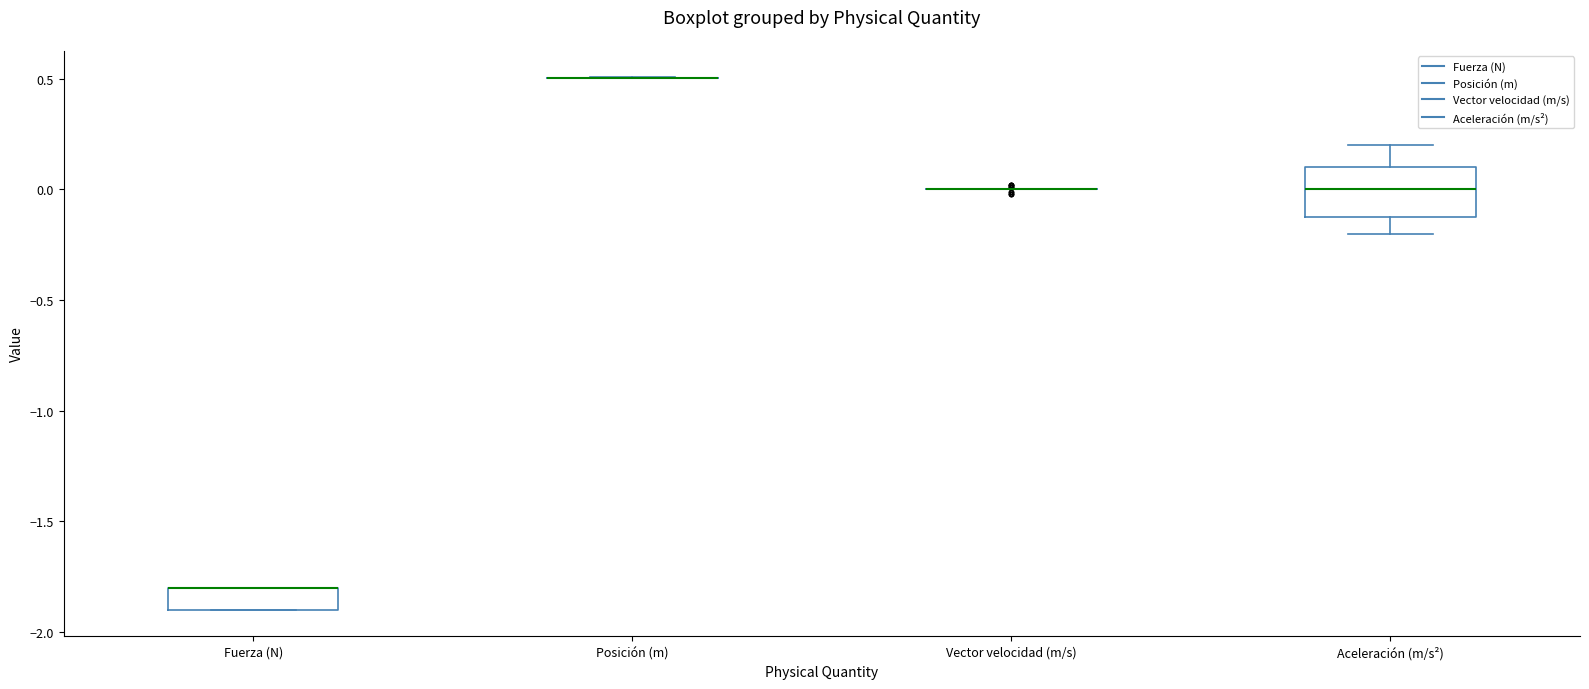

Reading left to right, read every box against the y-axis: the position of its median line, the range the box covers, and the ends of its whiskers. The values are not printed on the chart, so give them approximately, as read against the axis.

Fuerza (N): median -1.8 (drawn on the box's upper edge), box -1.9 to -1.8, whiskers -1.9 to -1.8
Posición (m): box collapsed to a line at 0.5, whiskers 0.5 to 0.5
Vector velocidad (m/s): box collapsed to a line at 0.0, whiskers 0.0 to 0.0
Aceleración (m/s²): median 0.0, box -0.1 to 0.1, whiskers -0.2 to 0.2